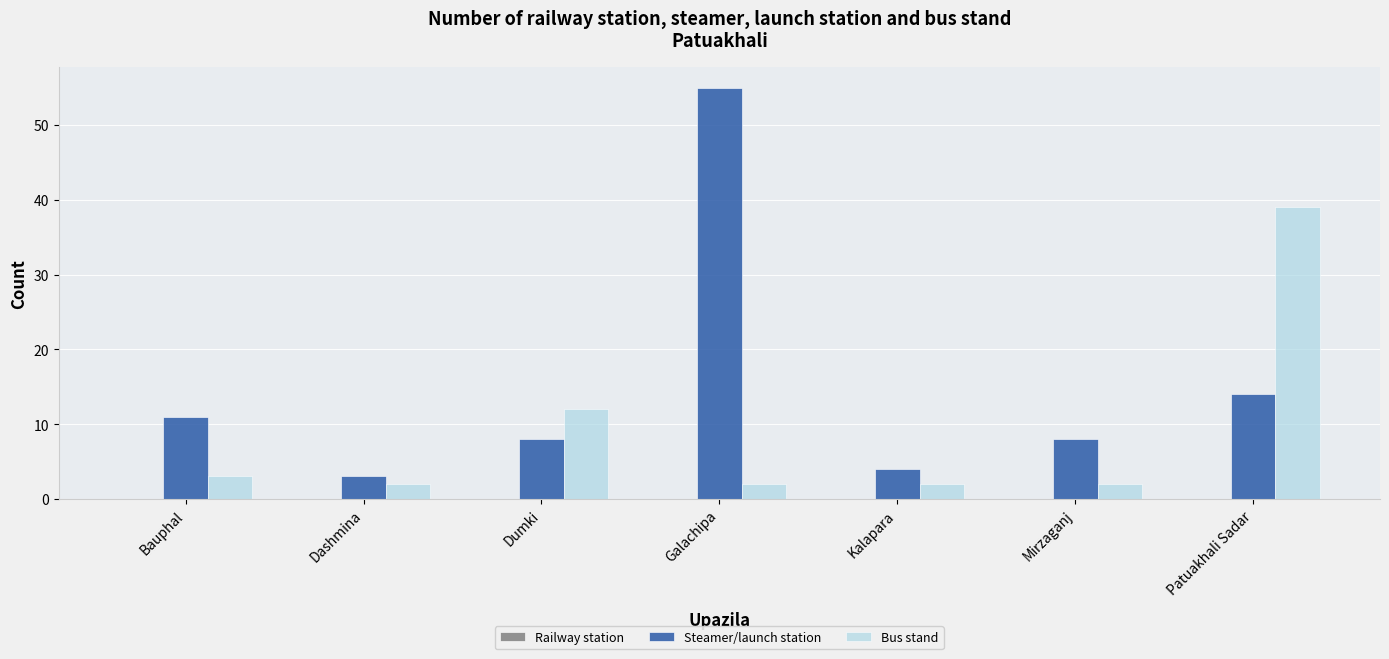

What is the total value across all series at Mirzaganj?

10